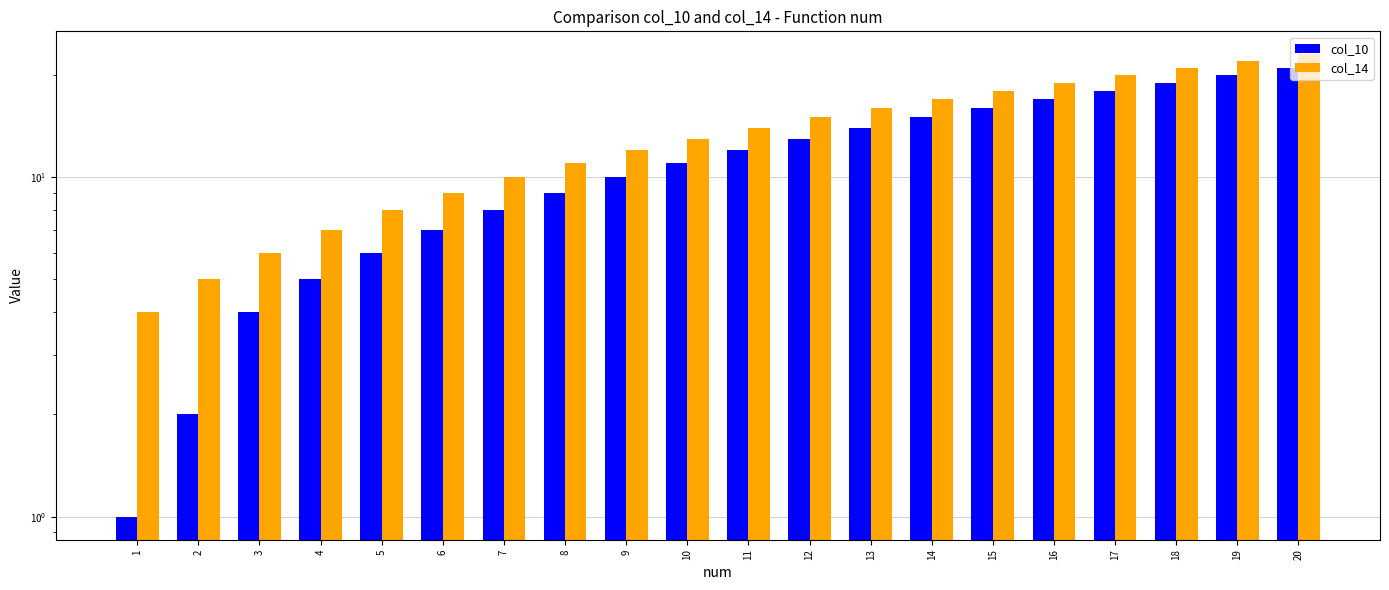

What is the total value across all series at 2?

7